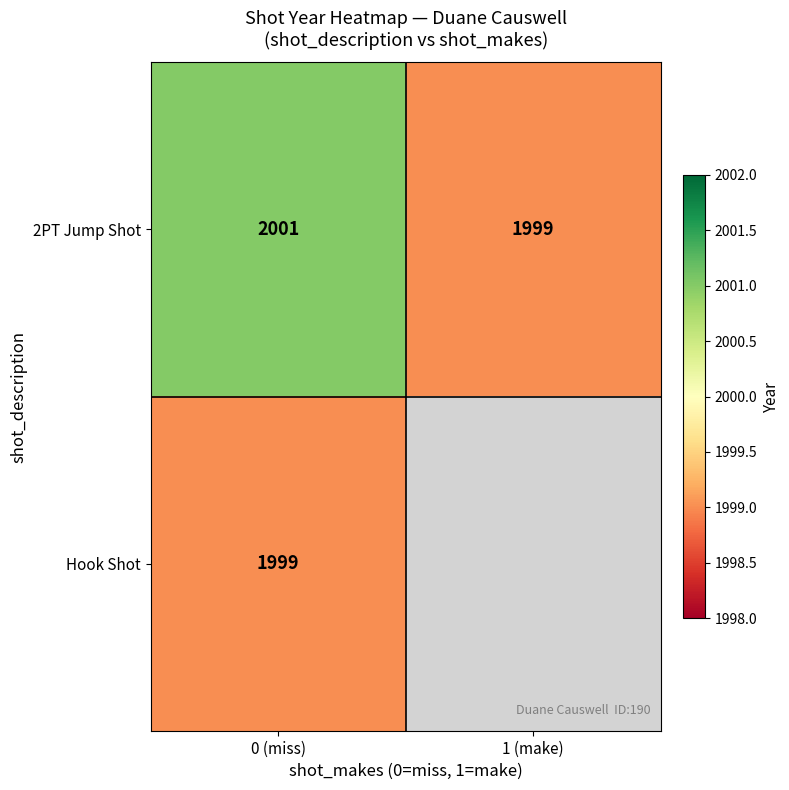

At which label does 2PT Jump Shot reach its peak?

0 (miss)